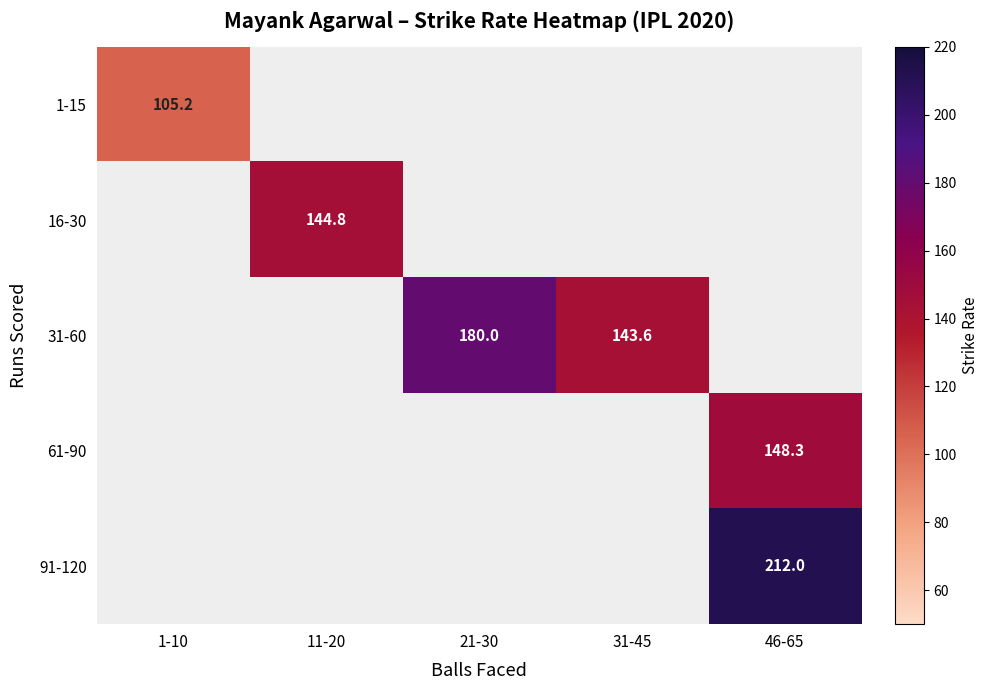

What is the greatest value displayed?

212.0